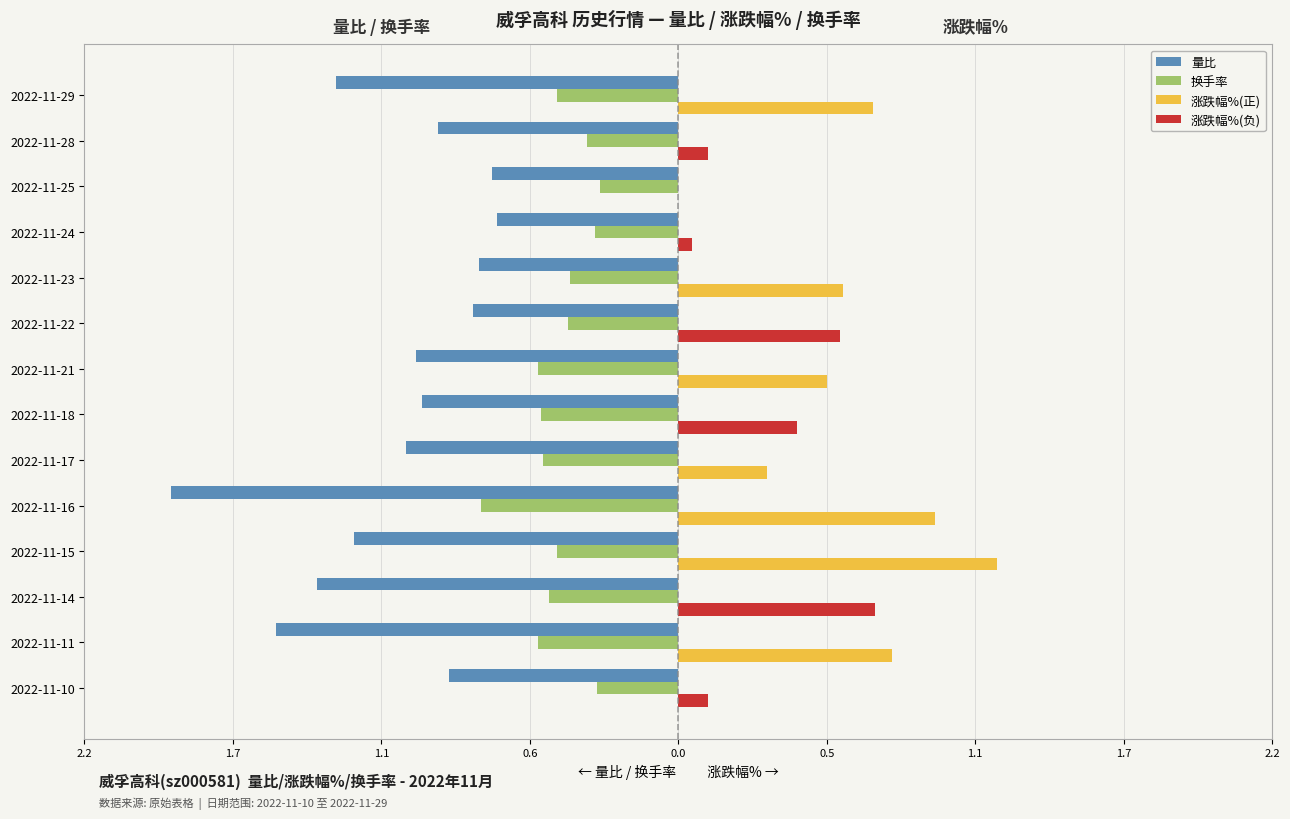

What are all the series names shown in the legend?

量比, 换手率, 涨跌幅%(正), 涨跌幅%(负)